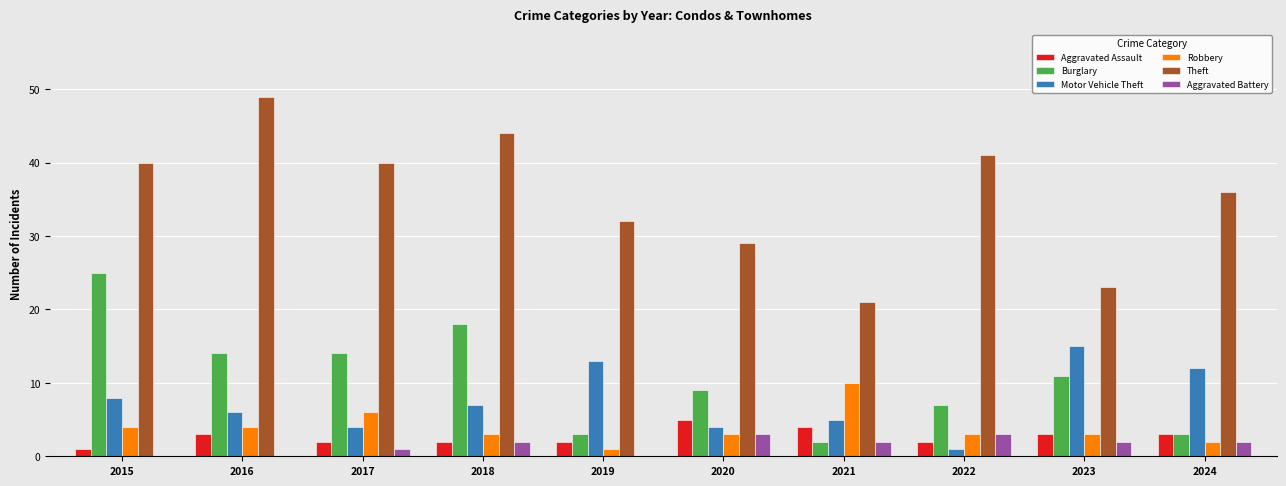

Which series has the widest spread of values?

Theft